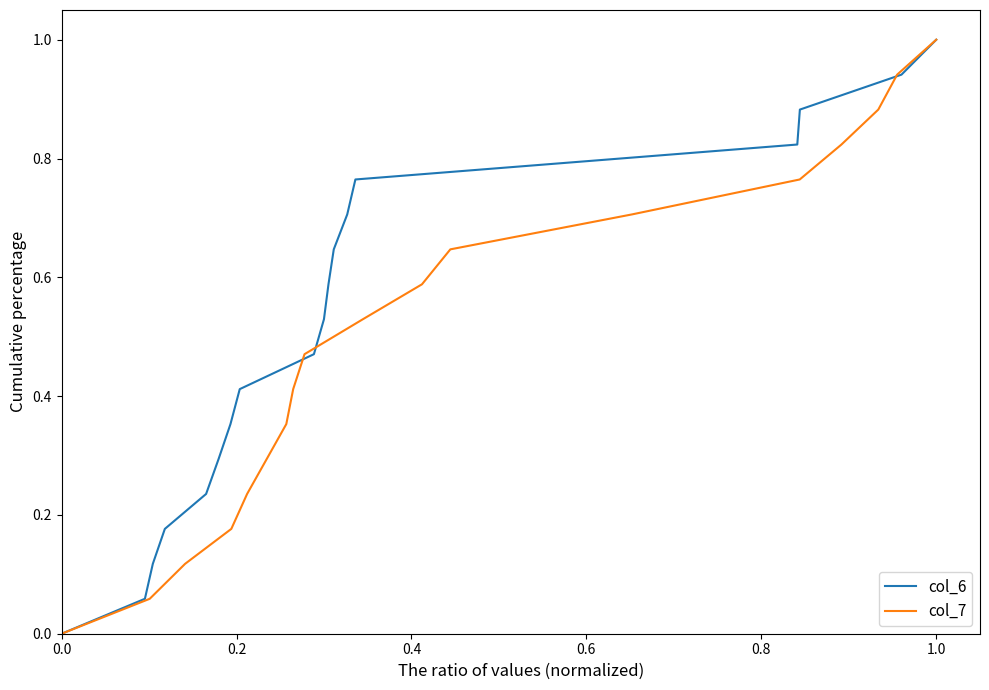

True or false: col_6 and col_7 cross at least once.

False